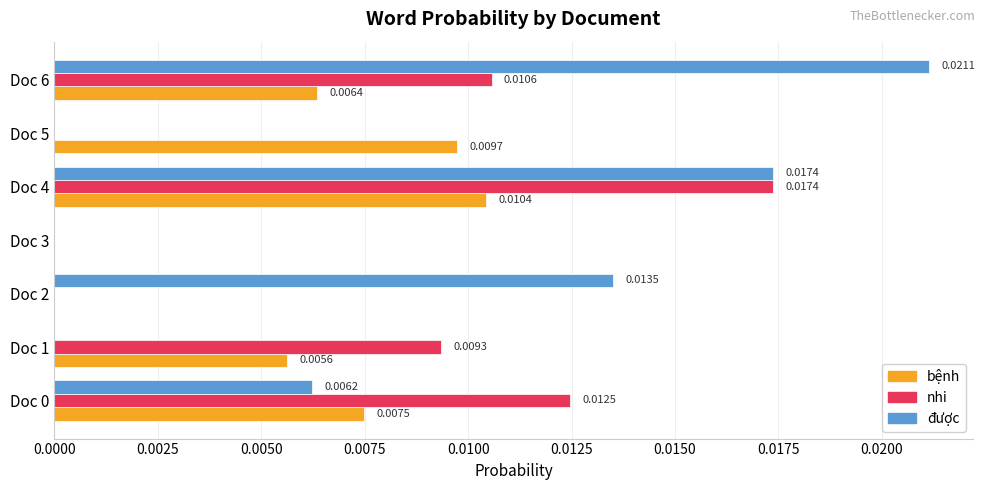

Between Doc 0 and Doc 1, which series saw the biggest shift?

được